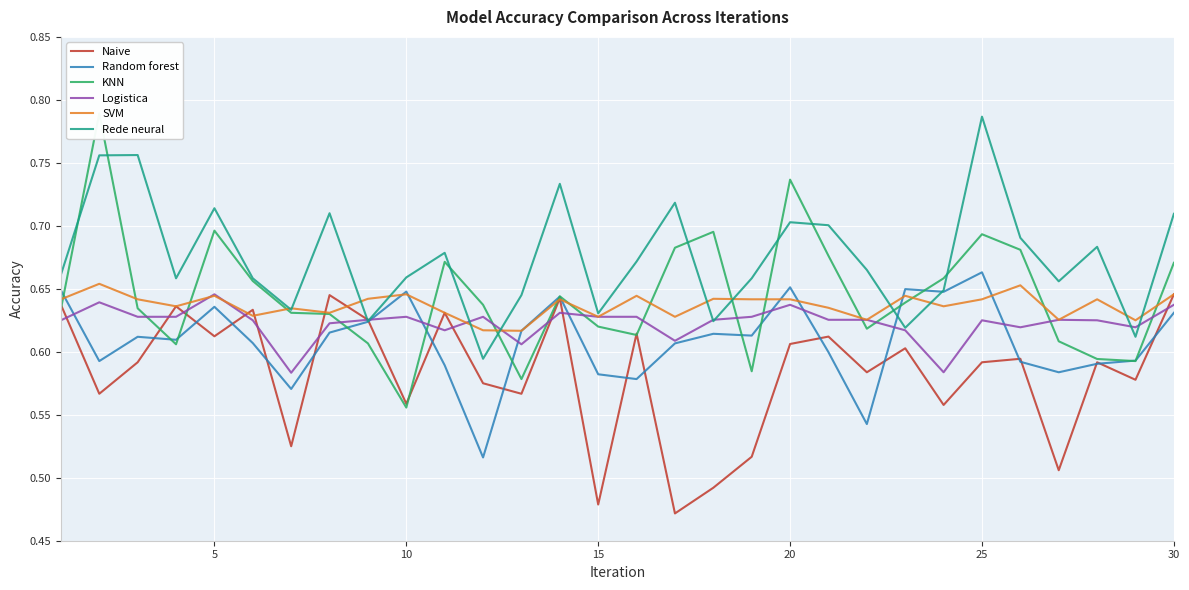

Which series has the widest spread of values?

KNN